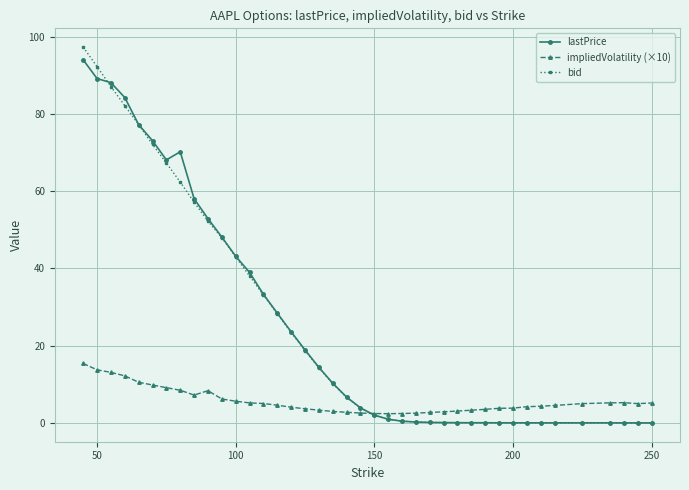

At how many categories does at least one series exceed 80?

4